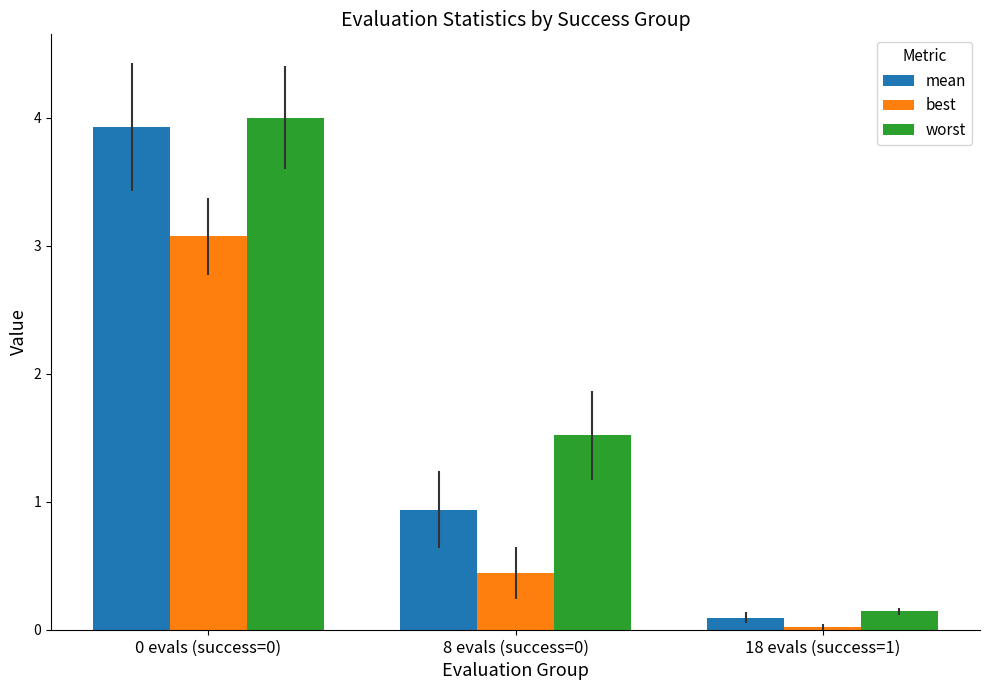

What is the value of the worst bar at the 2nd from the left?

1.5